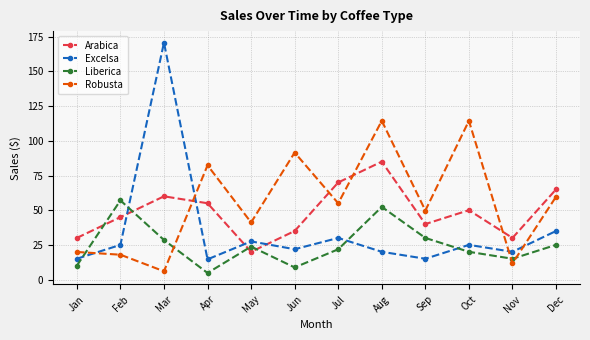

What is the sum of the Liberica values at Oct and Nov?

35.0